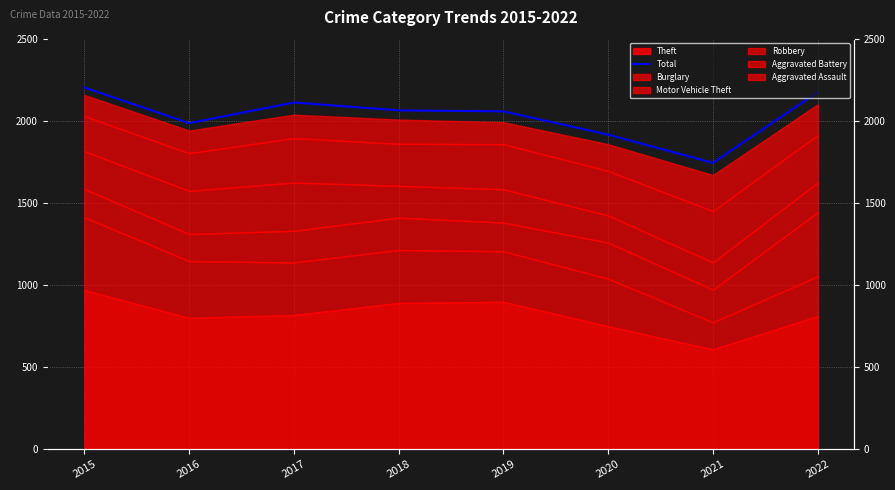

How many values exceed 2065?

3